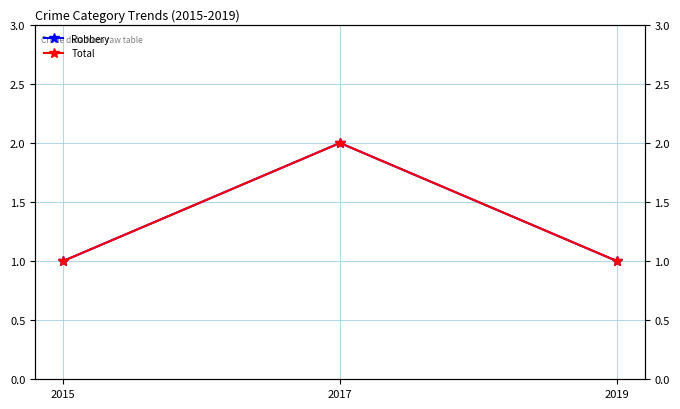

List the series in order of their peak value, highest first.

Robbery, Total